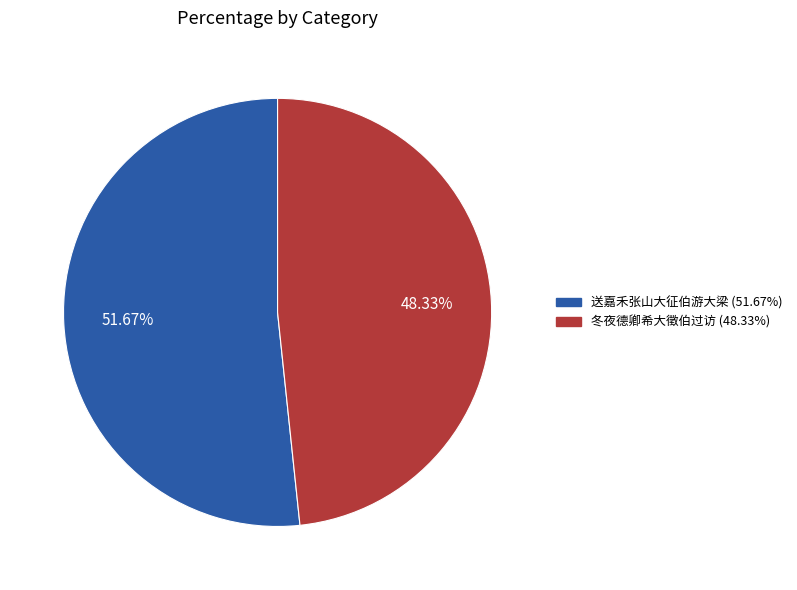

What percentage is the 送嘉禾张山大征伯游大梁 slice, to the nearest percent?

52%